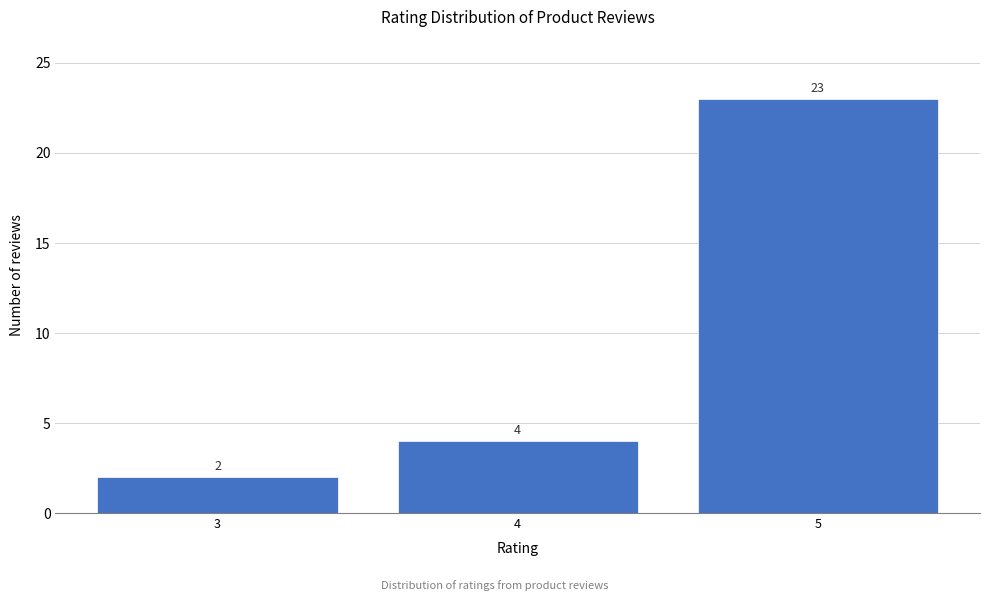

Reading left to right, list all the values displayed in this chart.

3=2	4=4	5=23